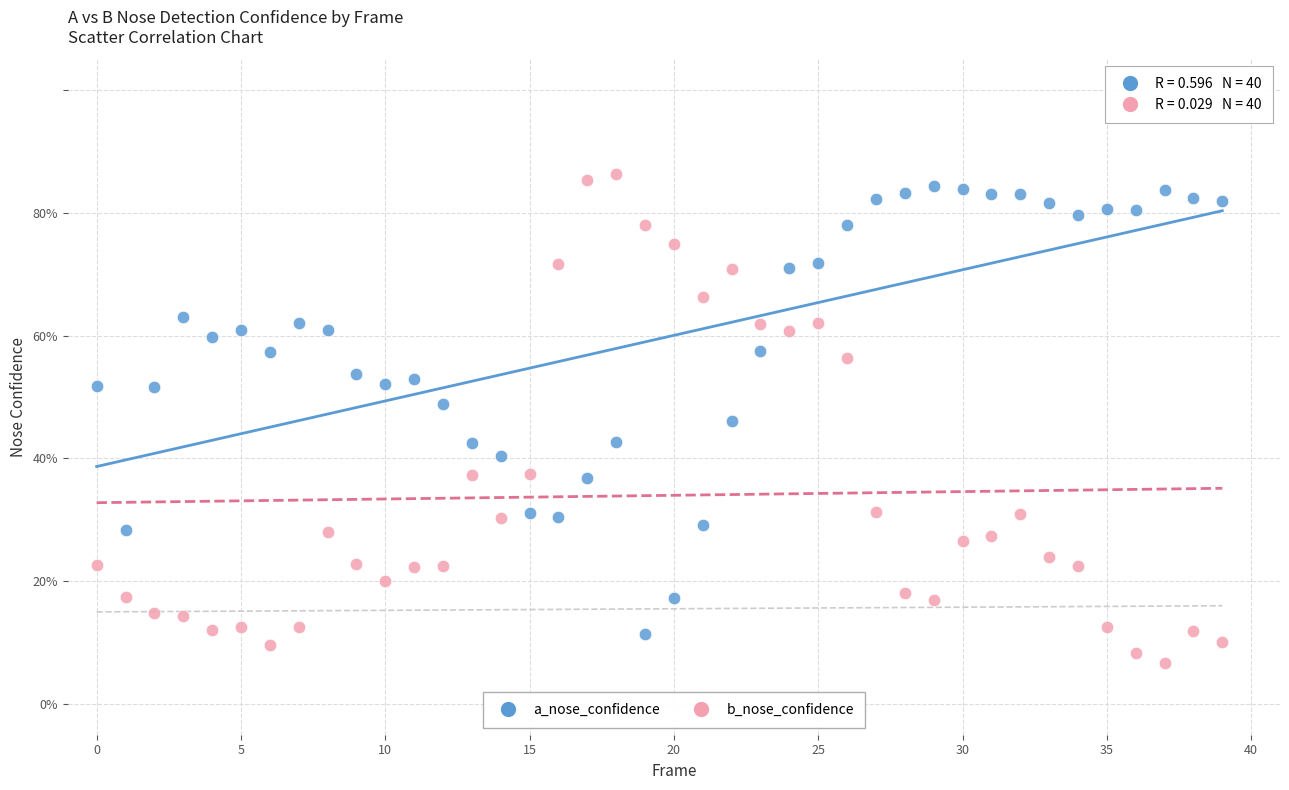

What are all the series names shown in the legend?

a_nose_confidence, b_nose_confidence